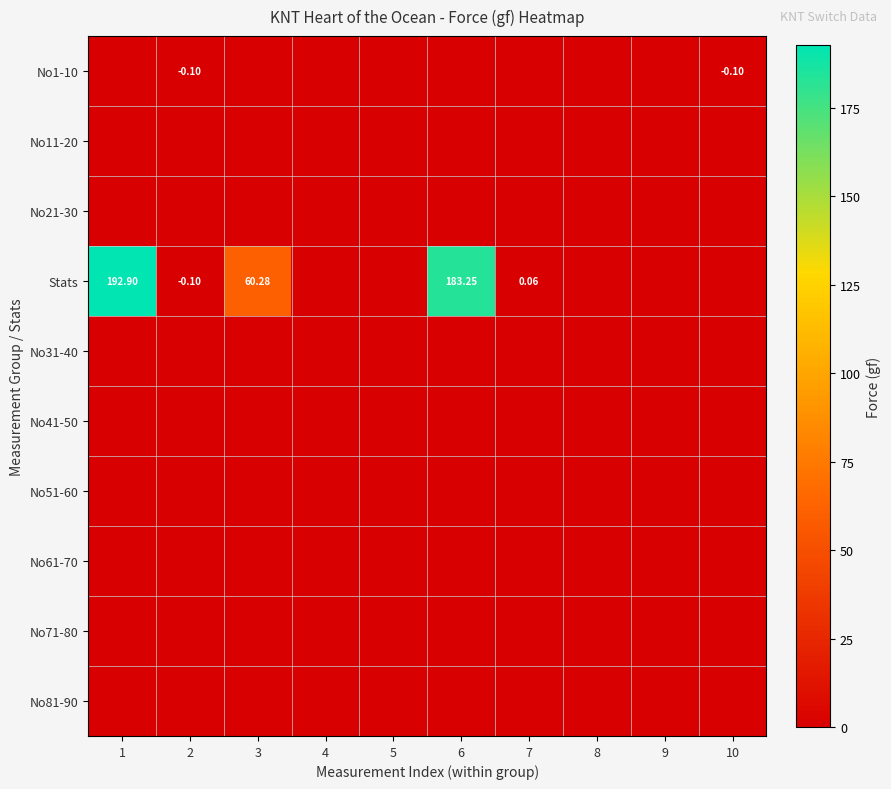

Where is No1-10 nearest to the value 0?

1